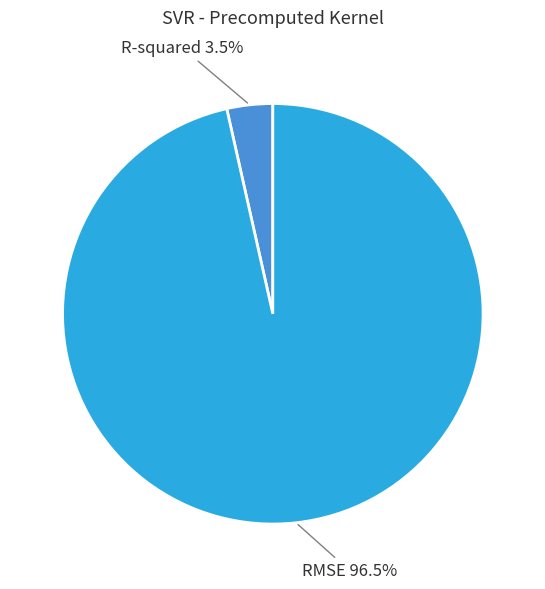

What percentage do R-squared and RMSE together represent?

100.0%